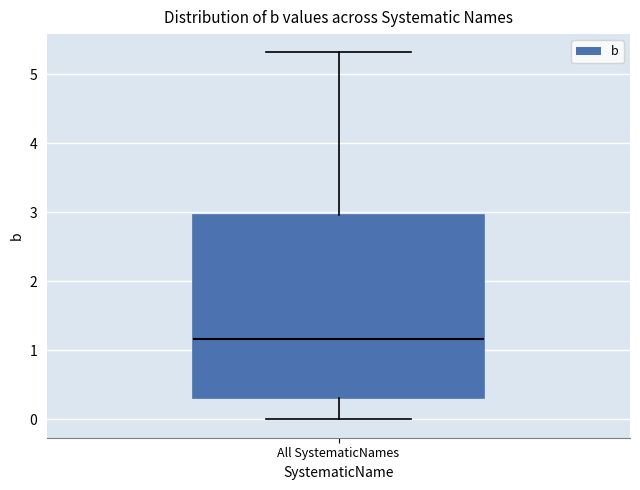

Read this box plot against the y-axis: the position of the median line, the range covered by the box, and the ends of both whiskers. The values are not printed on the chart, so give them approximately, as read against the axis.

median 1.2, box 0.3 to 3.0, whiskers 0.0 to 5.3